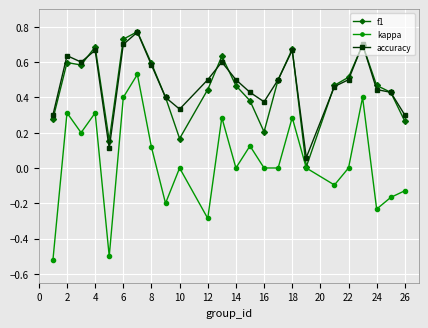

Which series has the largest range (max minus min)?

kappa